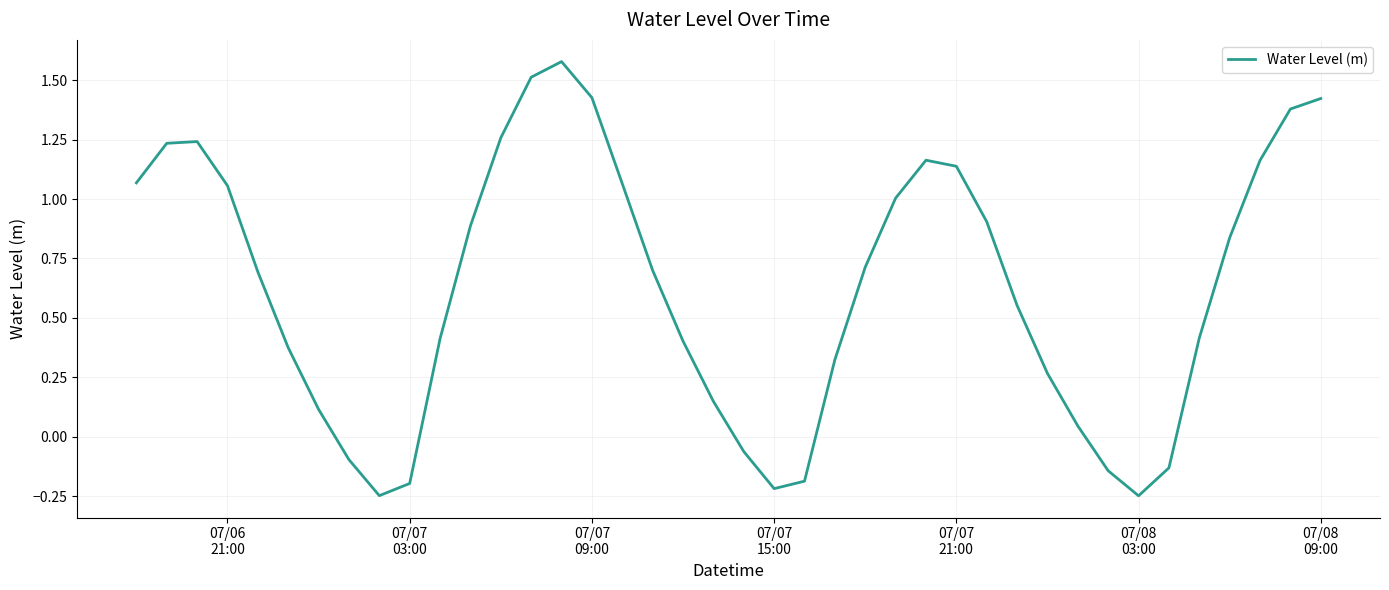

What is the difference between the maximum and minimum values?

1.8